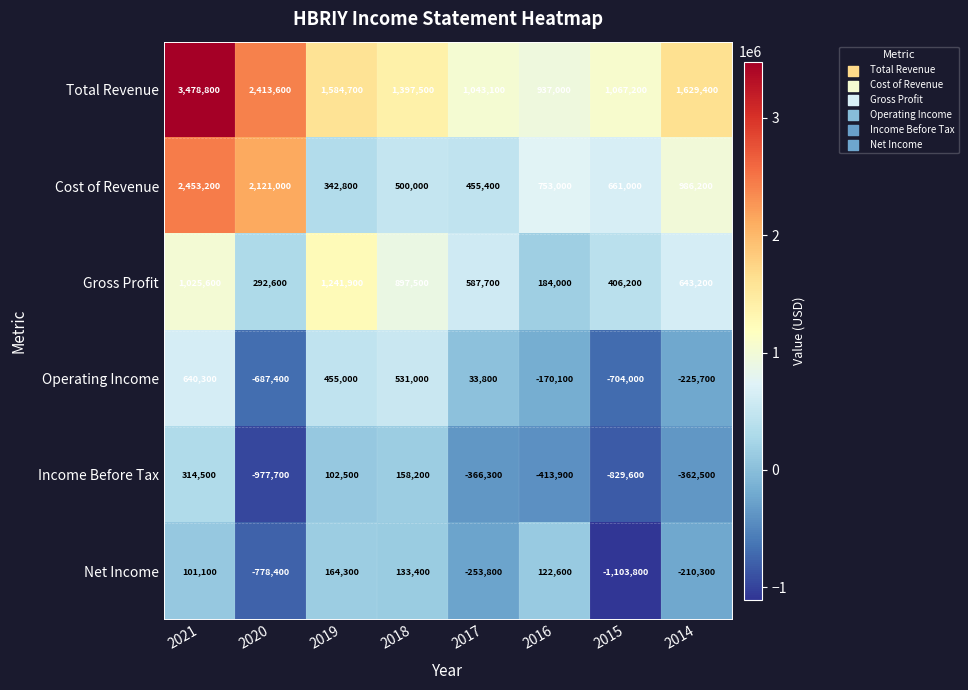

Rank the series at 2017 from lowest to highest value.

Income Before Tax, Net Income, Operating Income, Cost of Revenue, Gross Profit, Total Revenue